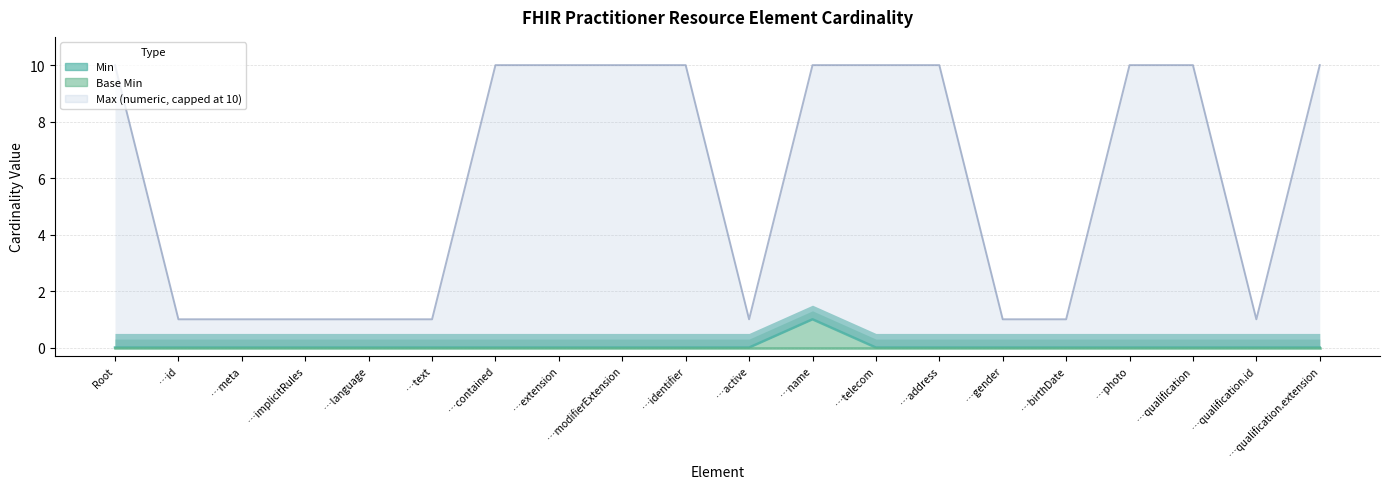

Does the chart have visible grid lines?

Yes